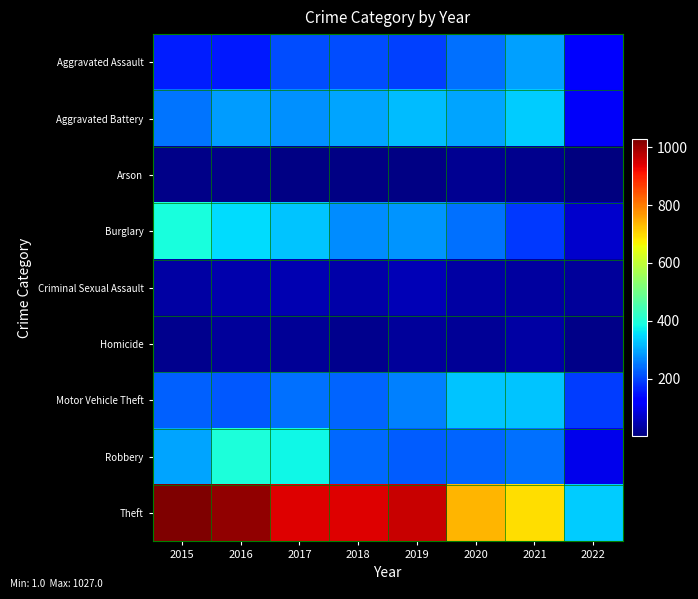

Which series has the largest range (max minus min)?

Theft